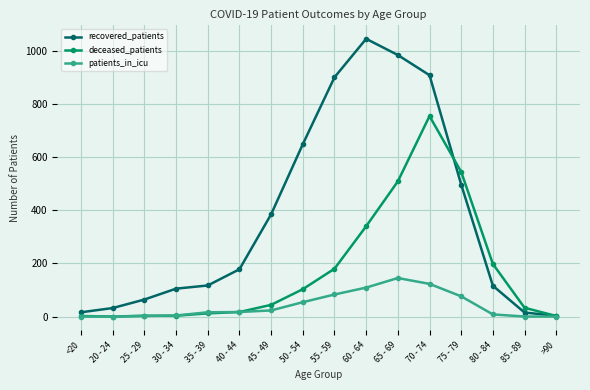

Is it true that deceased_patients equals 463 at 60 - 64?

False